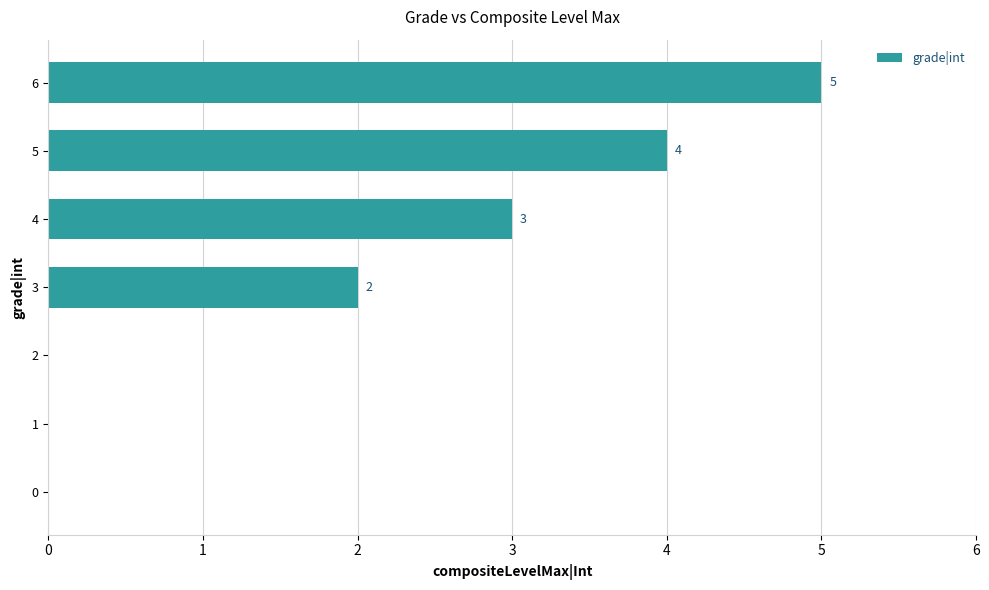

What is the change in value from 0 to 4?

+3